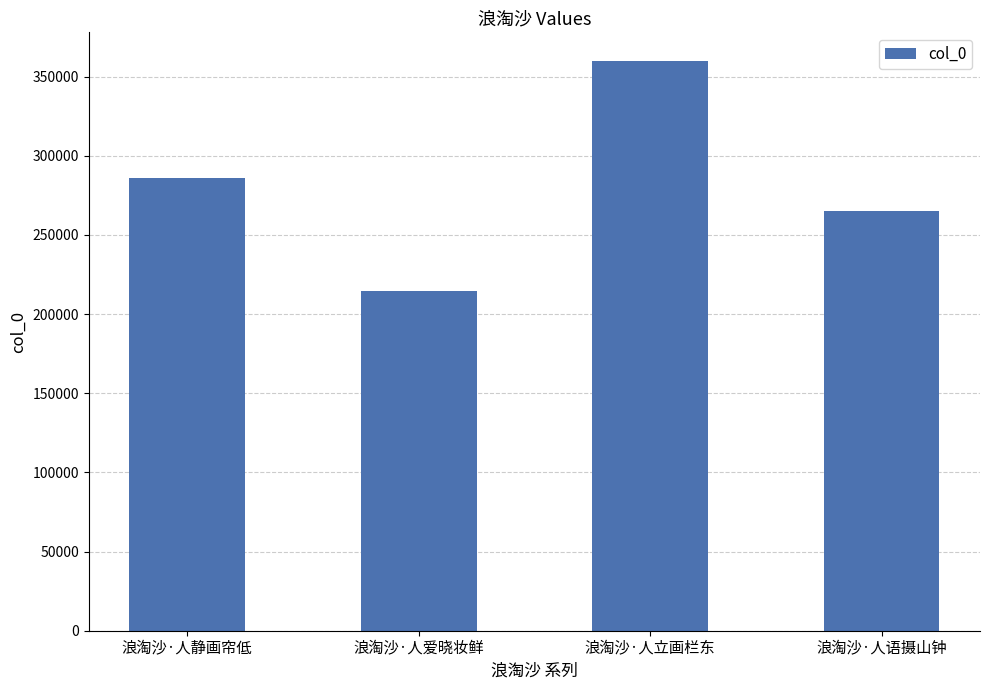

What is the maximum value shown in the chart?

359909